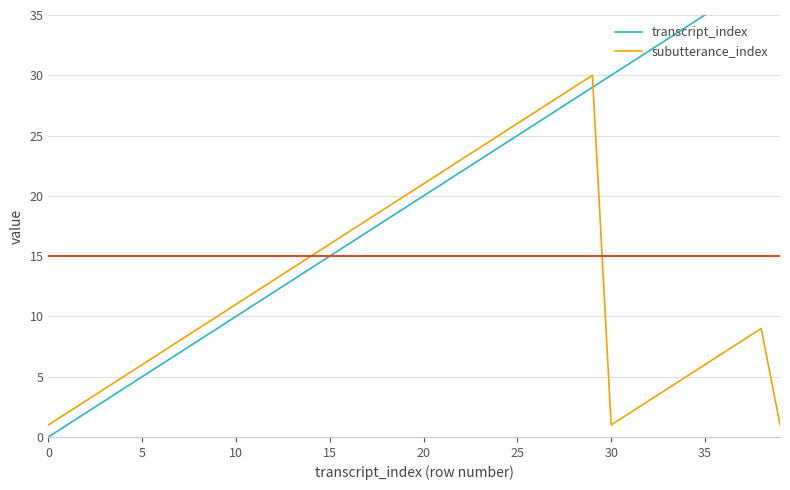

What is the difference between the highest and lowest values at 36?

29